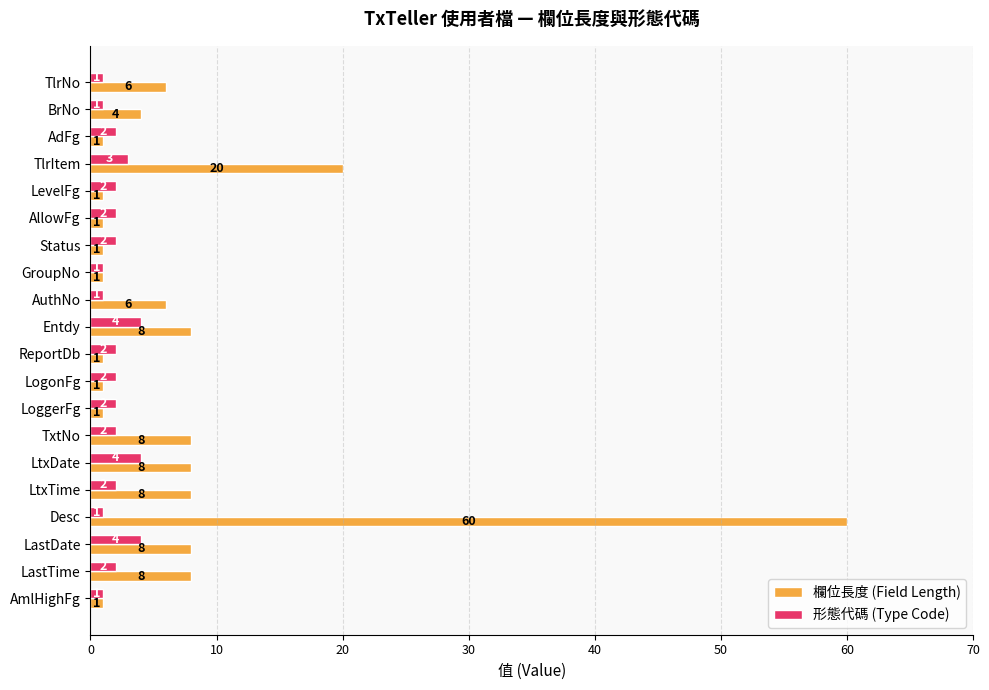

Which series has the largest total across all categories?

欄位長度 (Field Length)